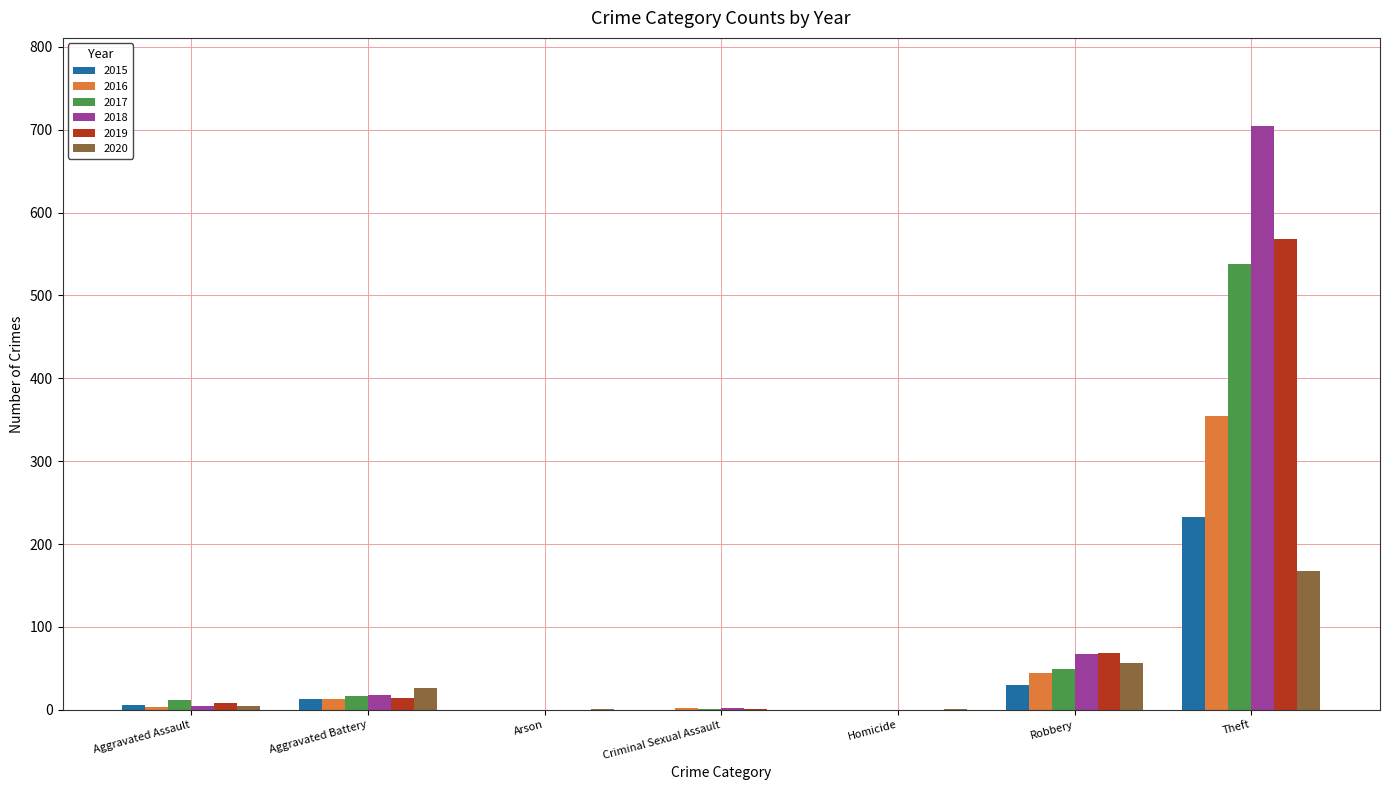

At which label is 2018 closest to 352?

Robbery